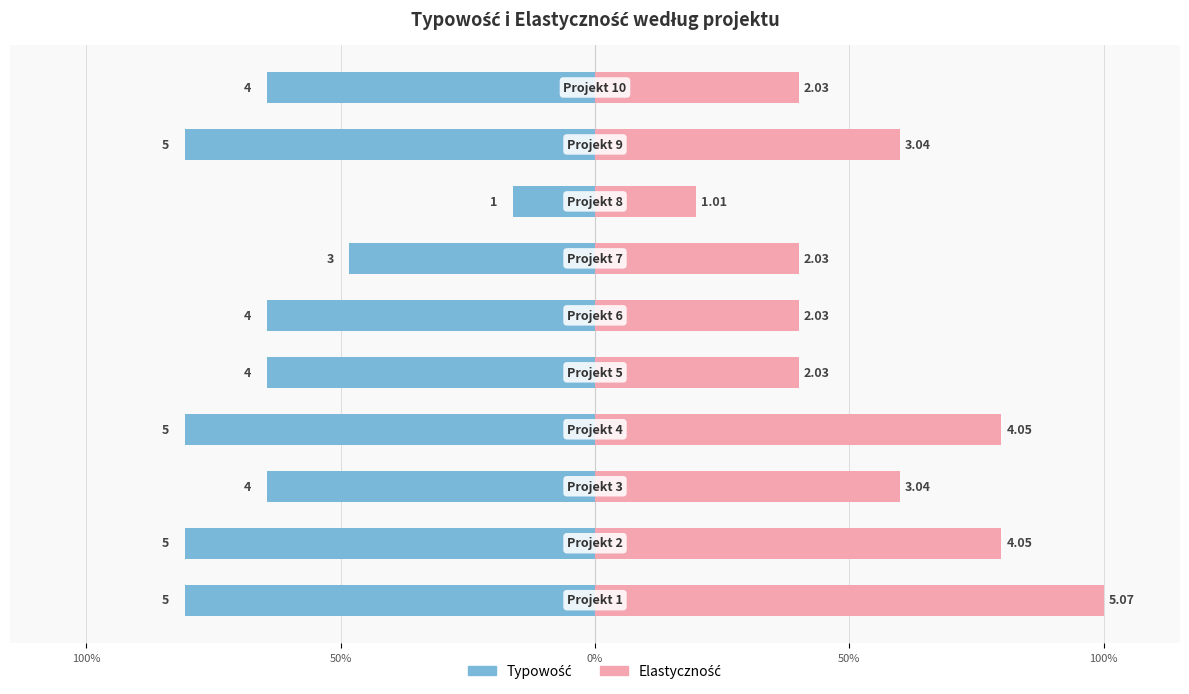

What is the lowest value of the Typowość series?

-80.6